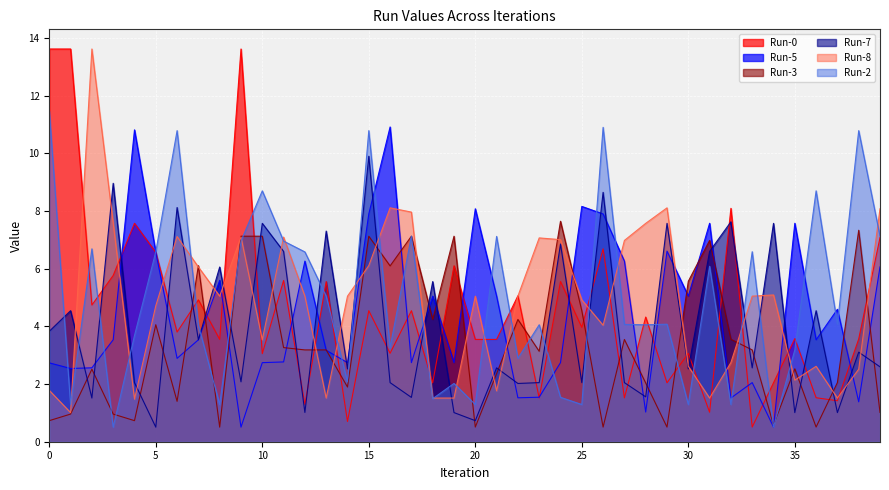

Read the Run-7 value at 14.

2.5